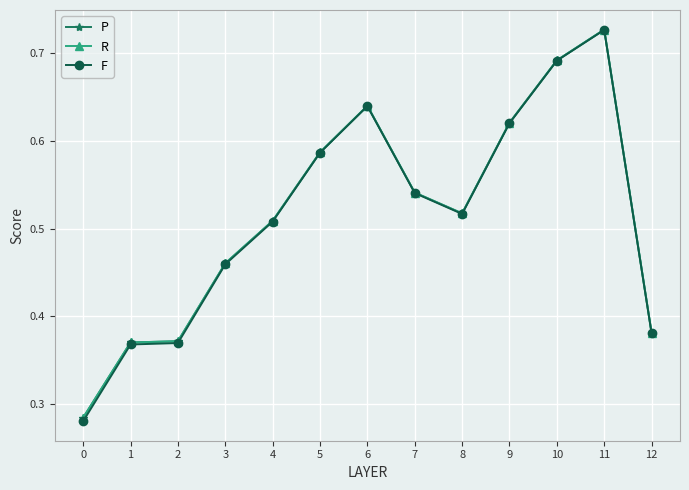

True or false: R has more than 0 points higher than both neighbors.

True